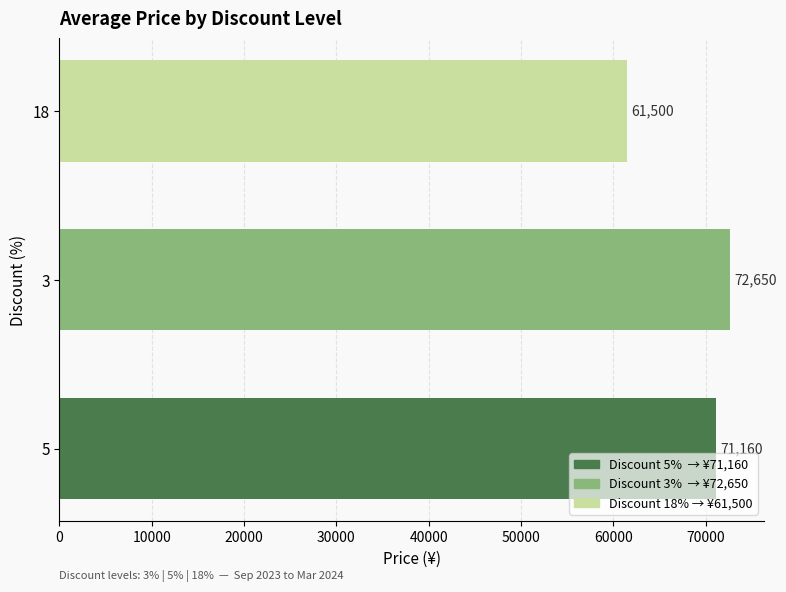

Approximately how many times larger is the value at 18 compared to 5?

0.9